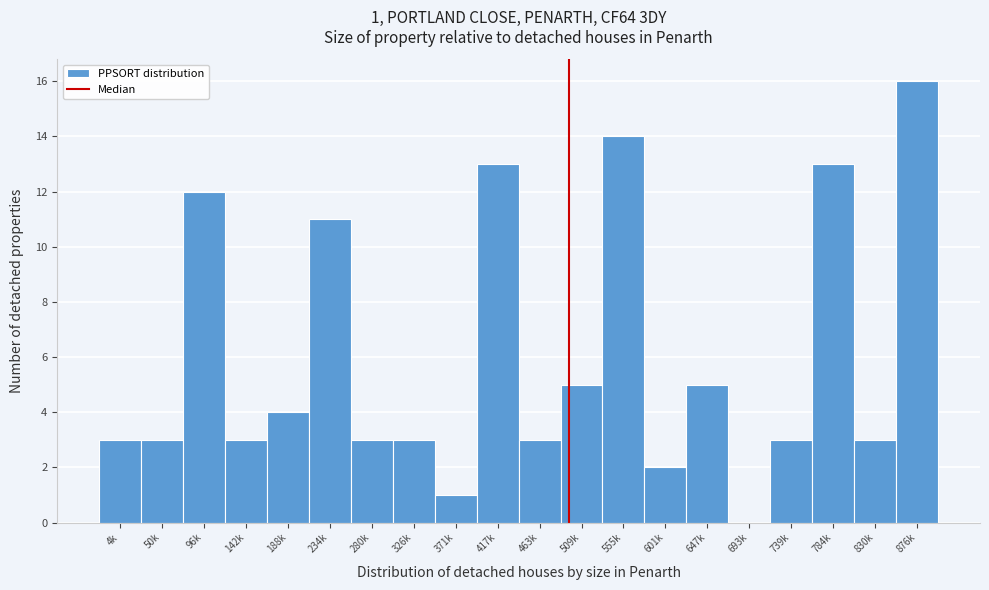

Reading right to left, list all the values displayed in this chart.

876k=16	830k=3	784k=13	739k=3	693k=0	647k=5	601k=2	555k=14	509k=5	463k=3	417k=13	371k=1	326k=3	280k=3	234k=11	188k=4	142k=3	96k=12	50k=3	4k=3